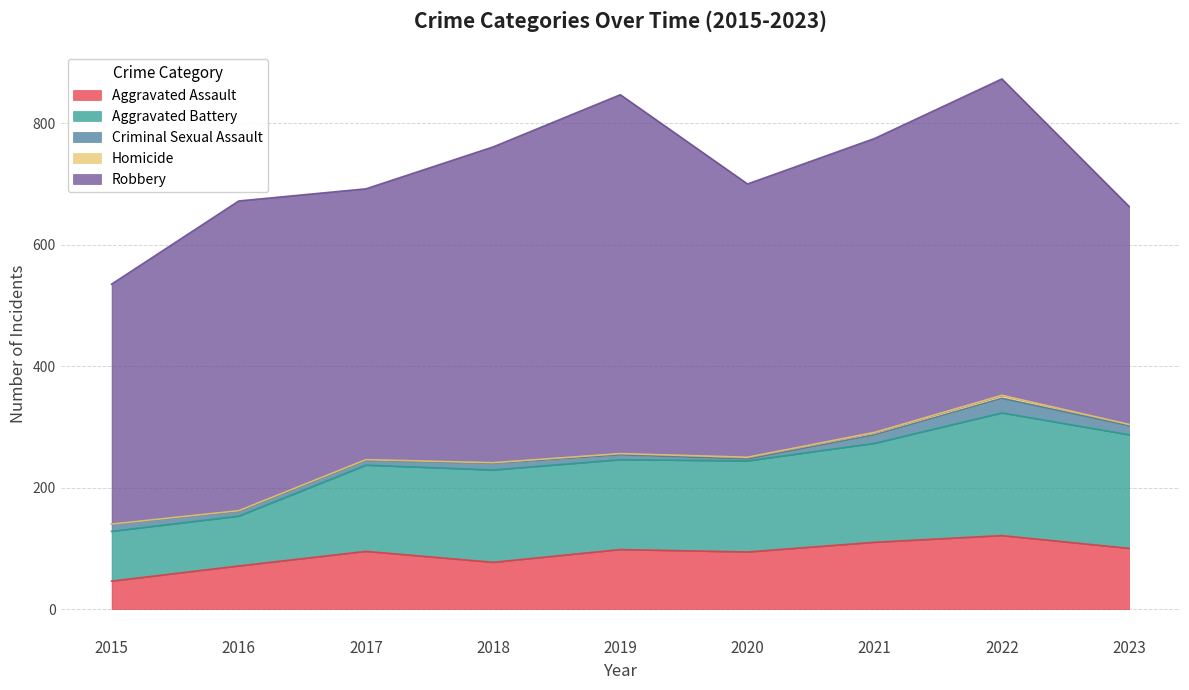

List the series in order of their peak value, highest first.

Robbery, Aggravated Battery, Aggravated Assault, Criminal Sexual Assault, Homicide